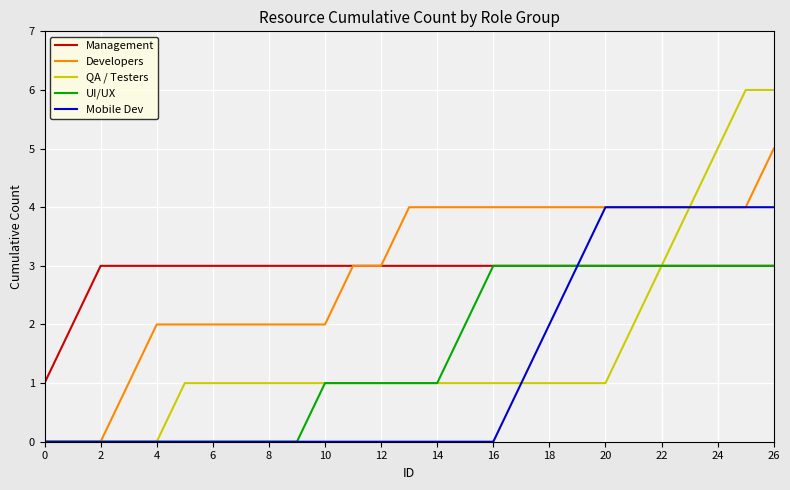

What is the greatest value displayed?

6